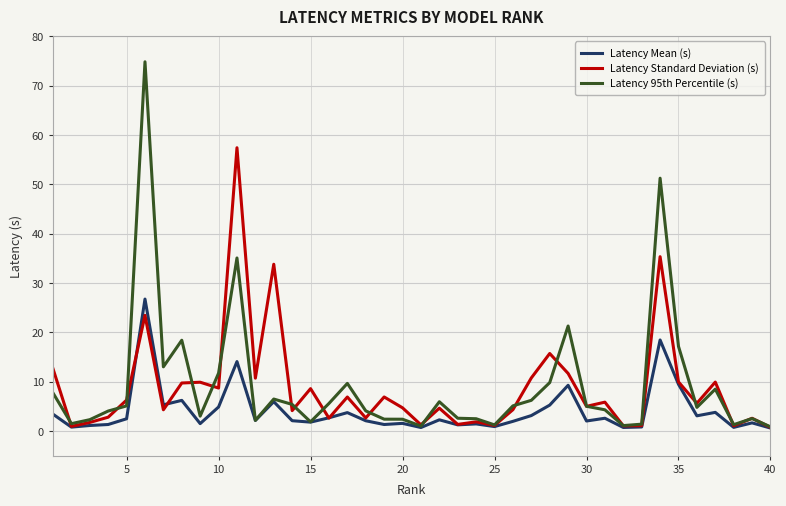

Which series has the widest spread of values?

Latency 95th Percentile (s)